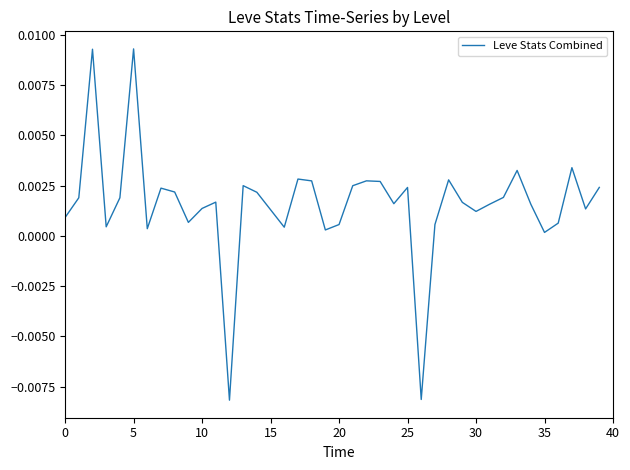

Does the chart display data point markers on the line(s)?

No